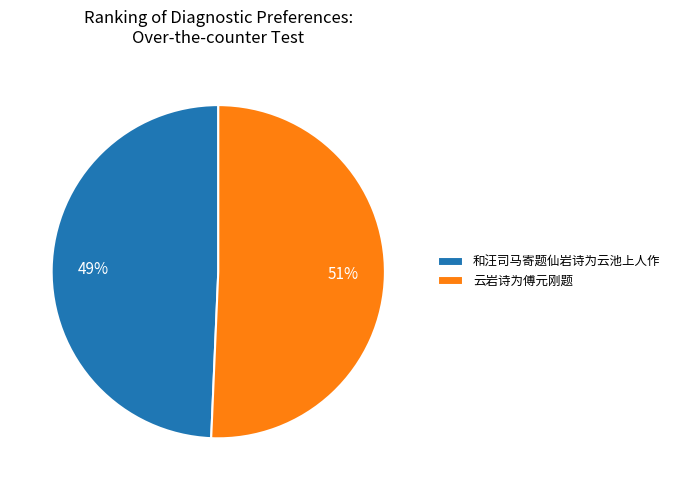

True or false: 和汪司马寄题仙岩诗为云池上人作 accounts for 49% of the total.

True